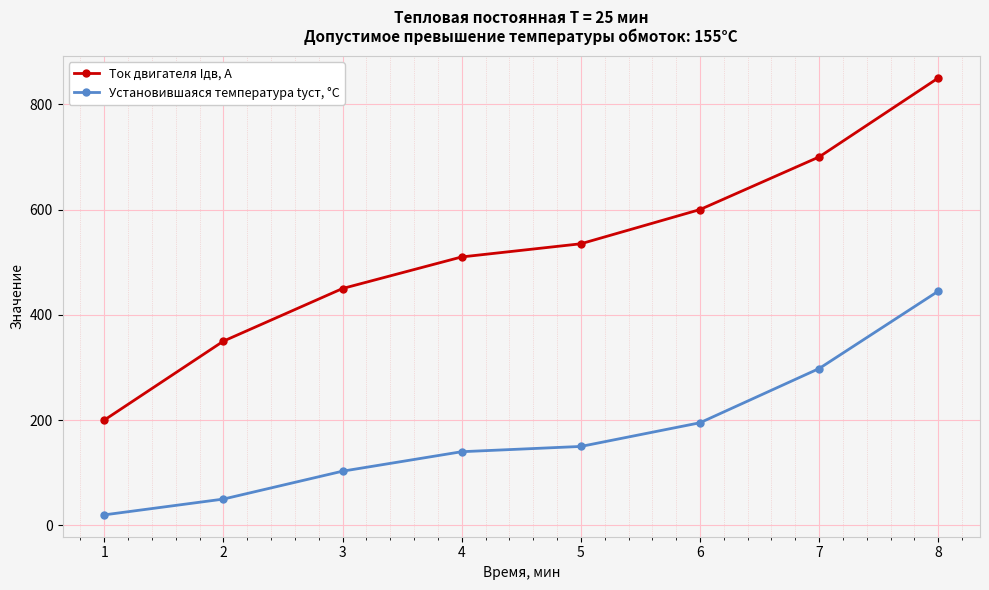

The Установившаяся температура tуст, °C series shows 20 at 1. True or false?

True